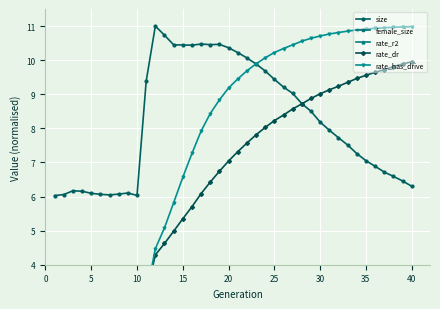

At how many categories does at least one series exceed 7?

30